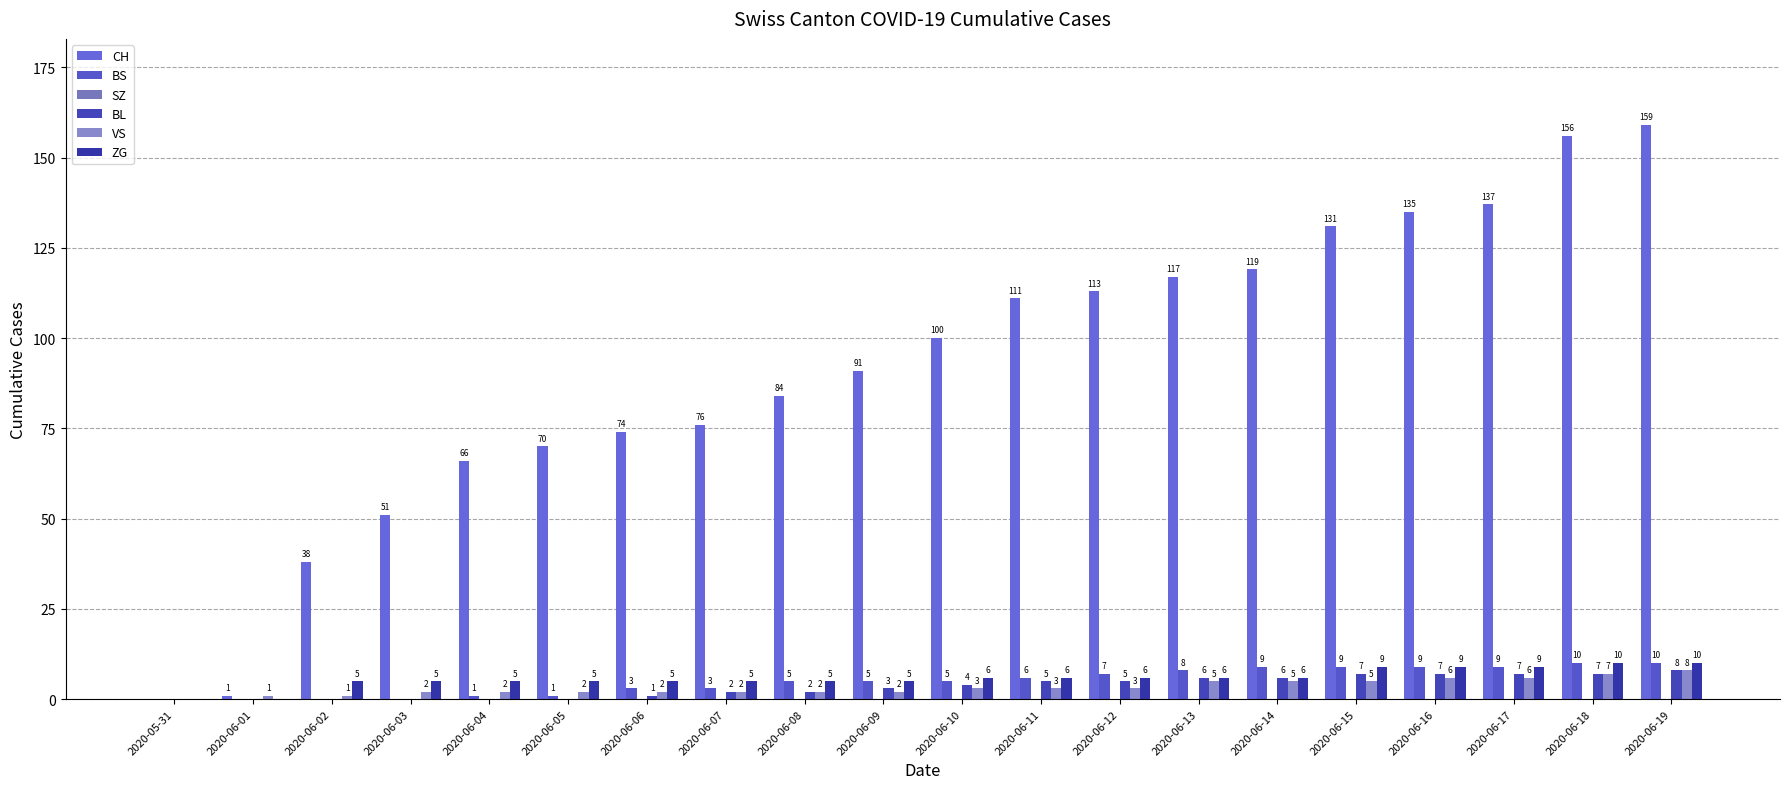

Which series has the largest total across all categories?

CH